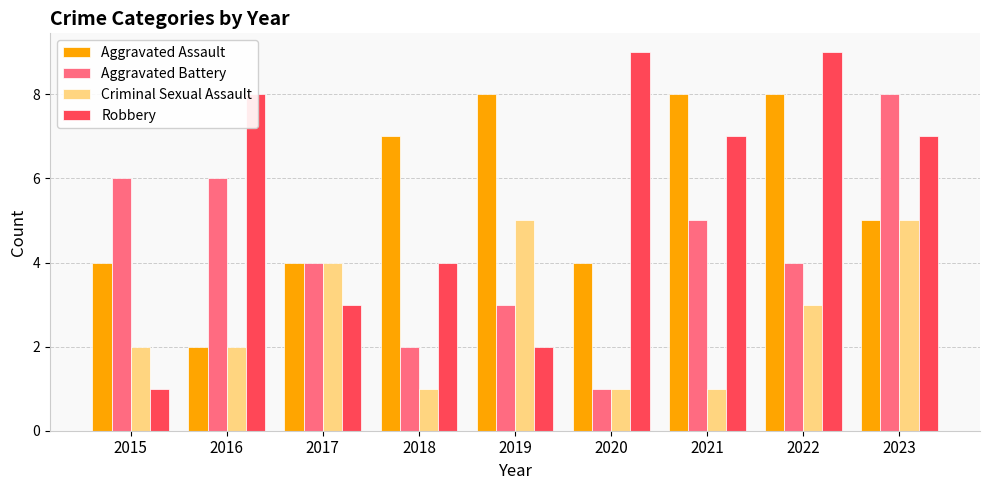

The value of Aggravated Assault at 2016 is 1. True or false?

False